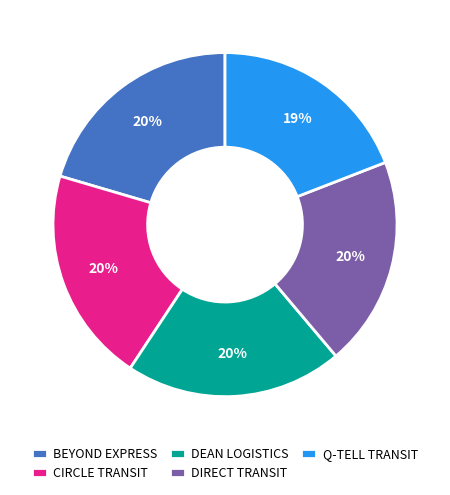

Is there any slice that represents more than half of the pie?

No